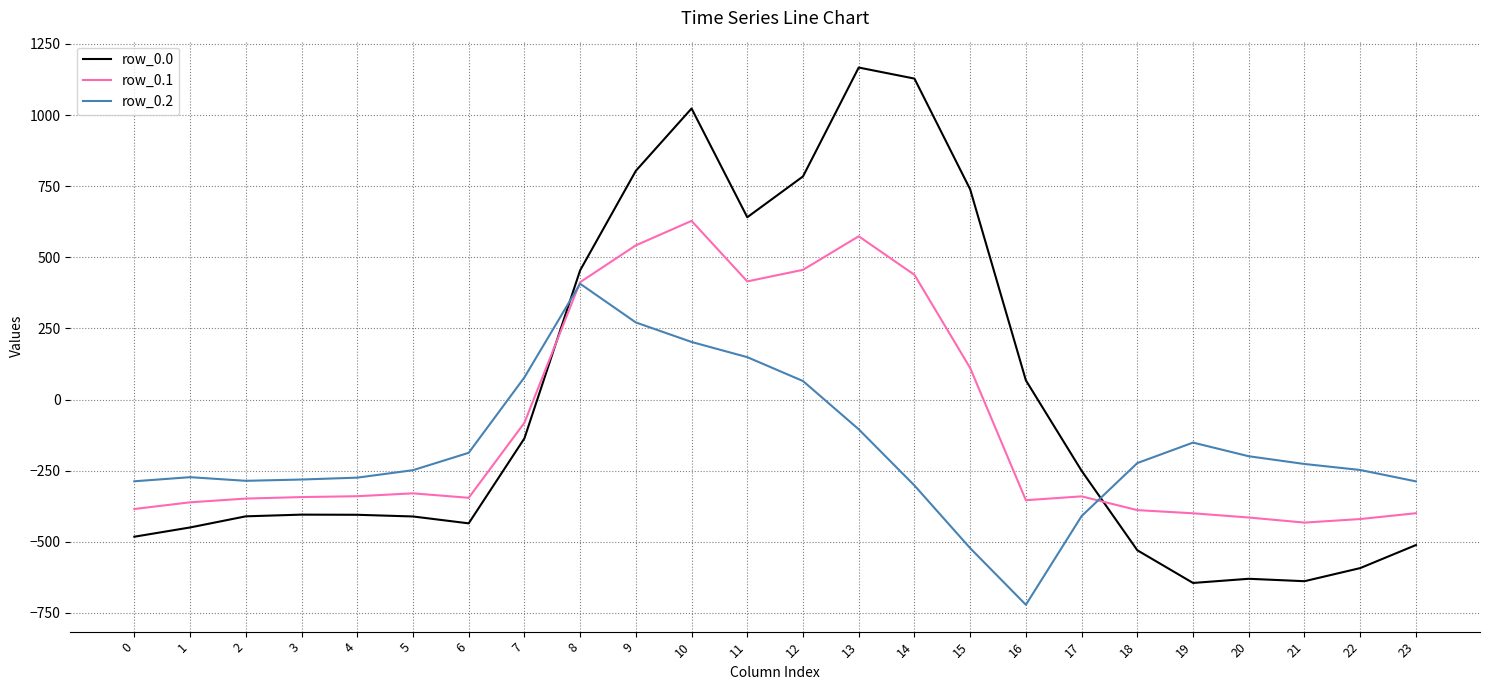

What are all the series names shown in the legend?

row_0.0, row_0.1, row_0.2